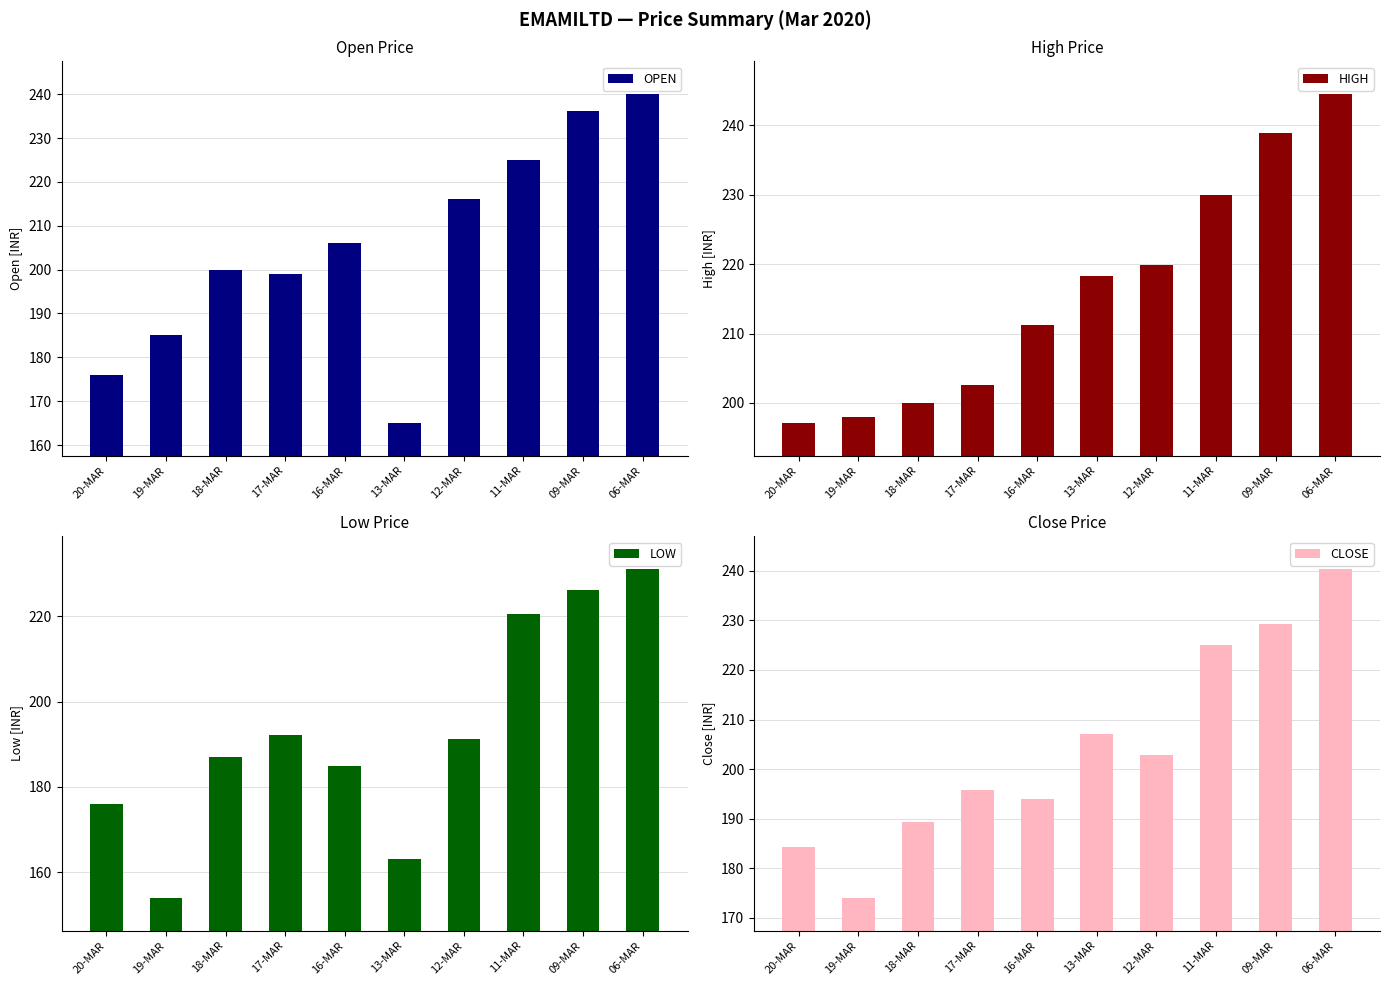

What is the average value of the CLOSE series?

204.2